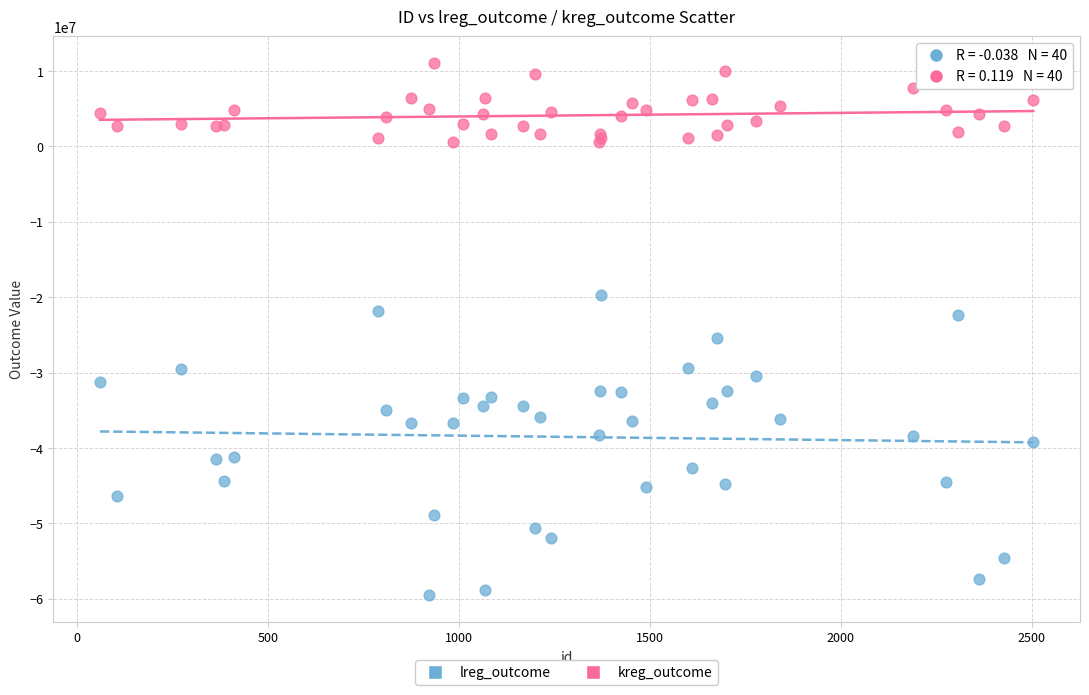

Which series has the largest Y range (max minus min)?

lreg_outcome